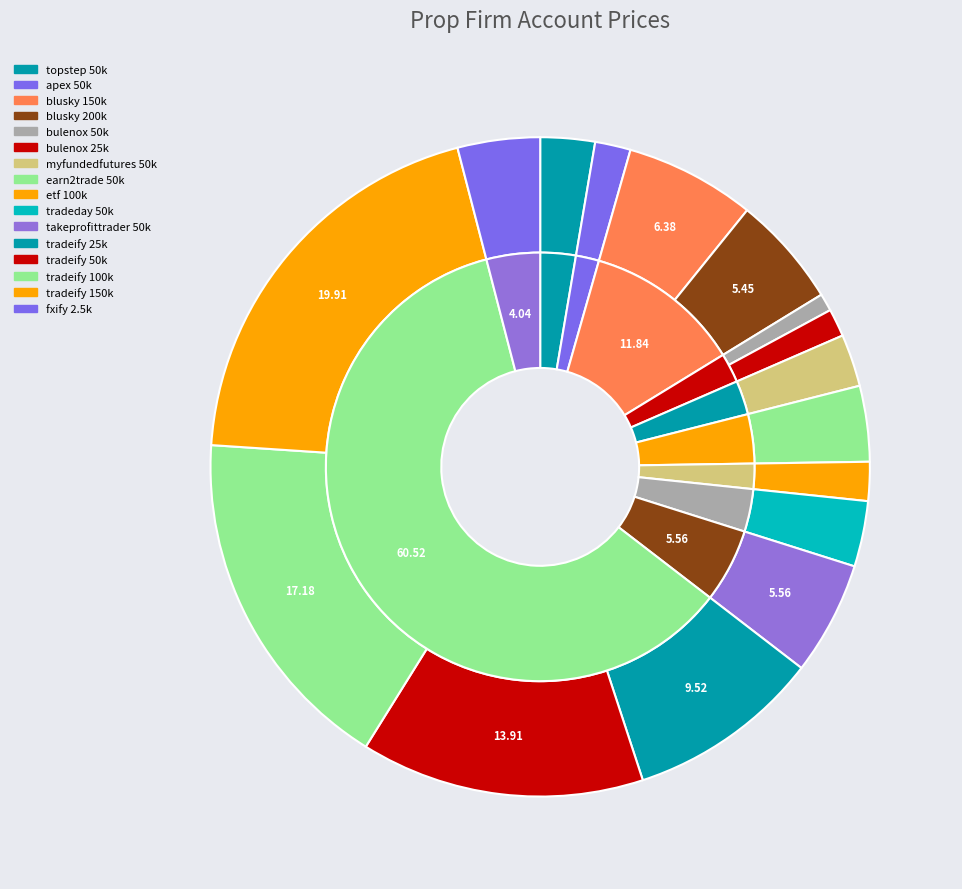

Is it true that etf 100k is 2% of the pie?

True